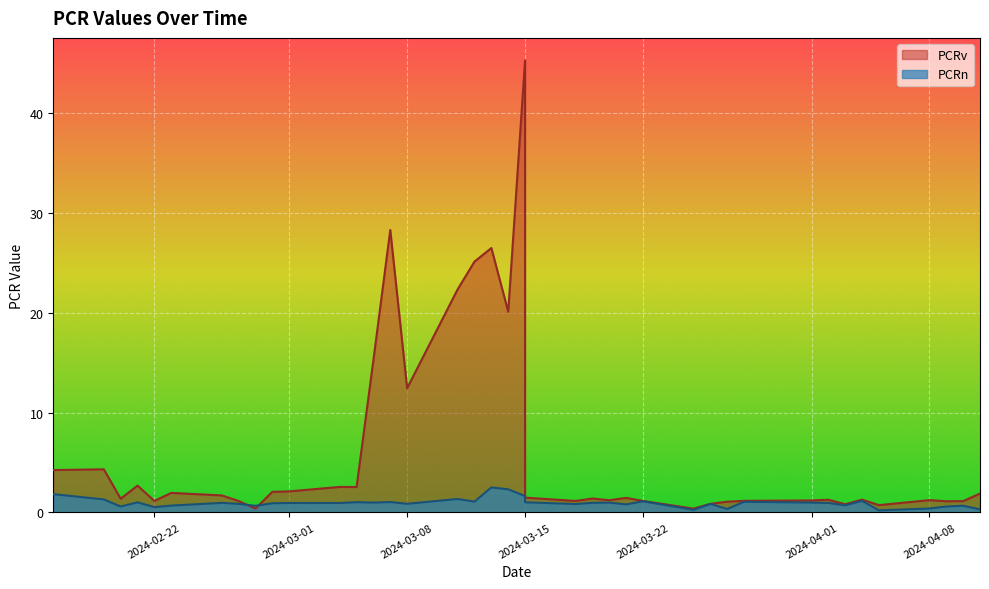

How many times do PCRv and PCRn cross each other?

2